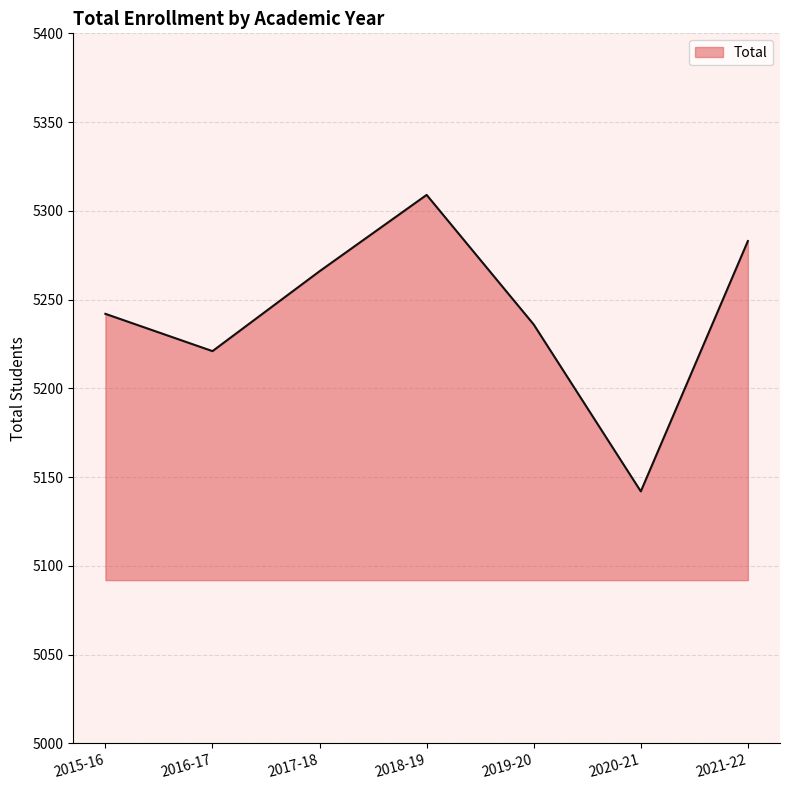

What is the change in value from 2019-20 to 2021-22?

+47